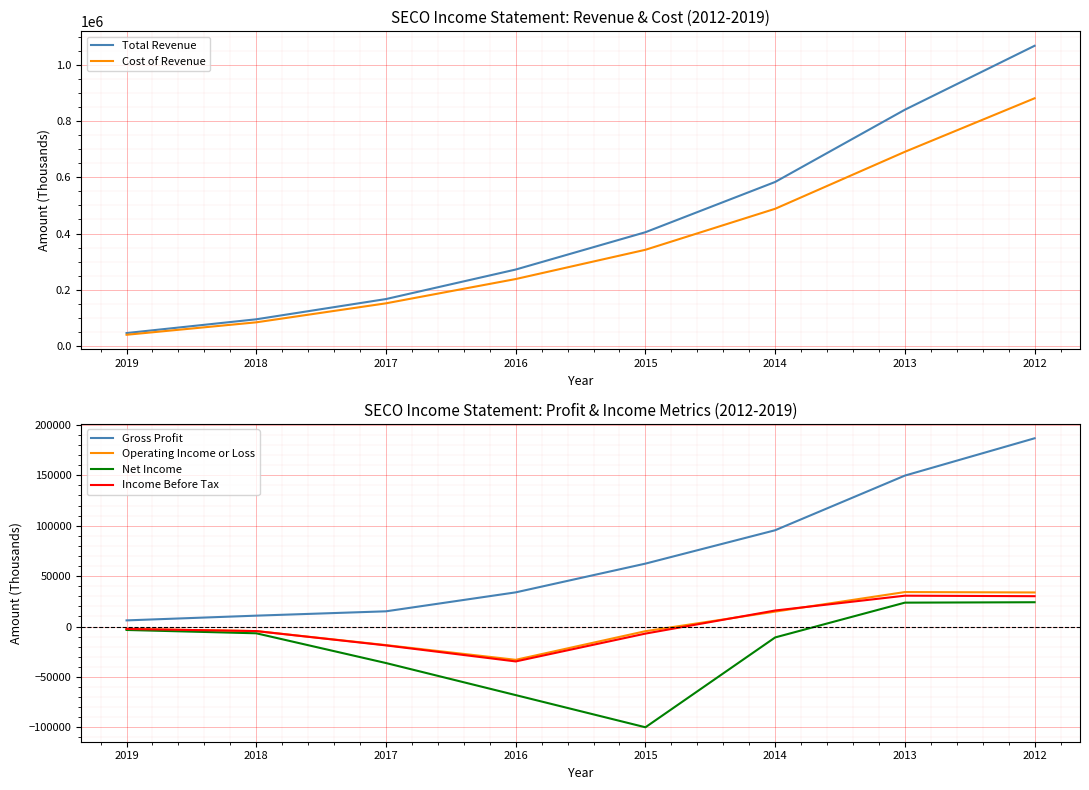

What is the total value across all series at 2016?

408300